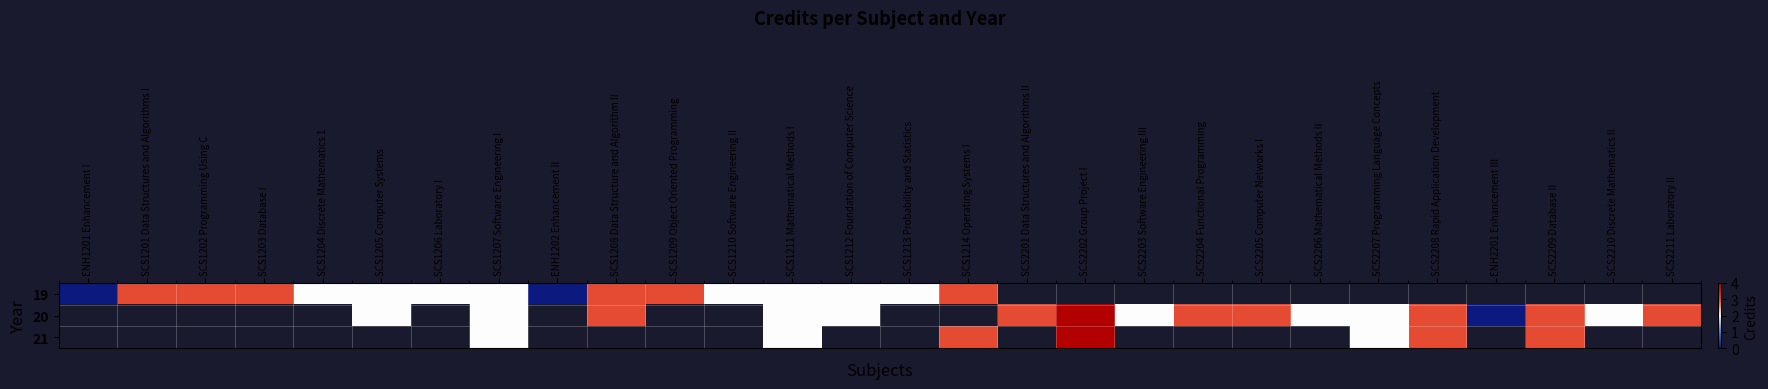

At which category does the chart reach its minimum across all series?

ENH1201 Enhancement I